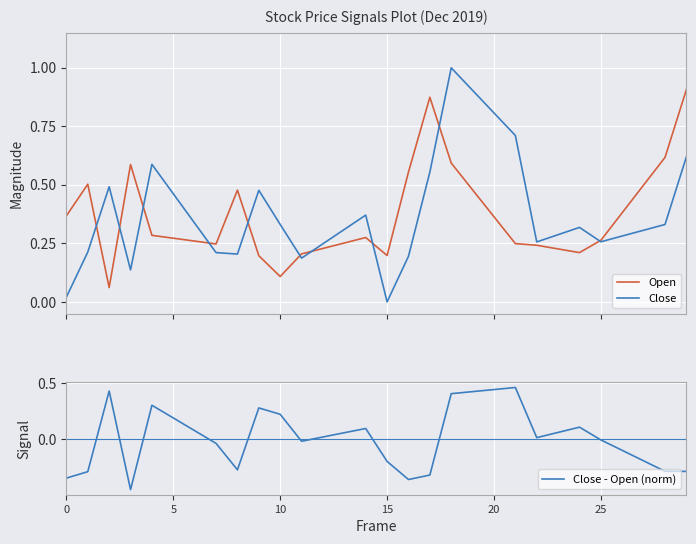

The Open series shows 0.1 at 10. True or false?

True